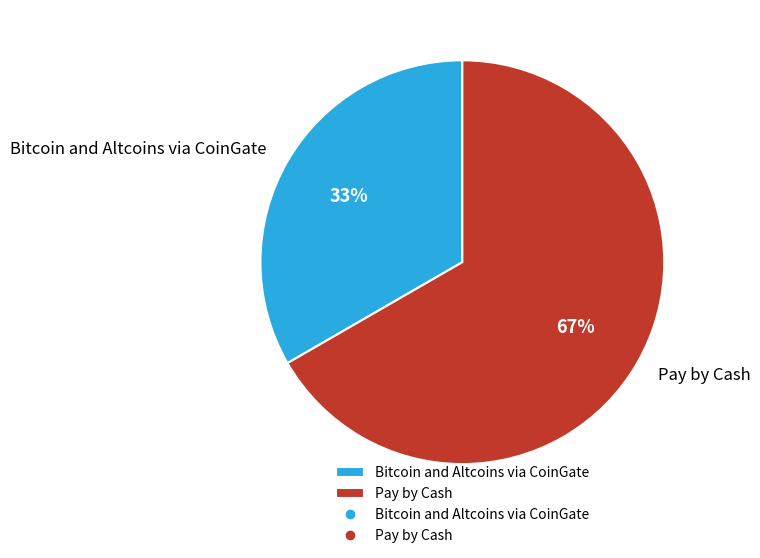

Do Pay by Cash and Bitcoin and Altcoins via CoinGate together represent more than half of the pie?

Yes